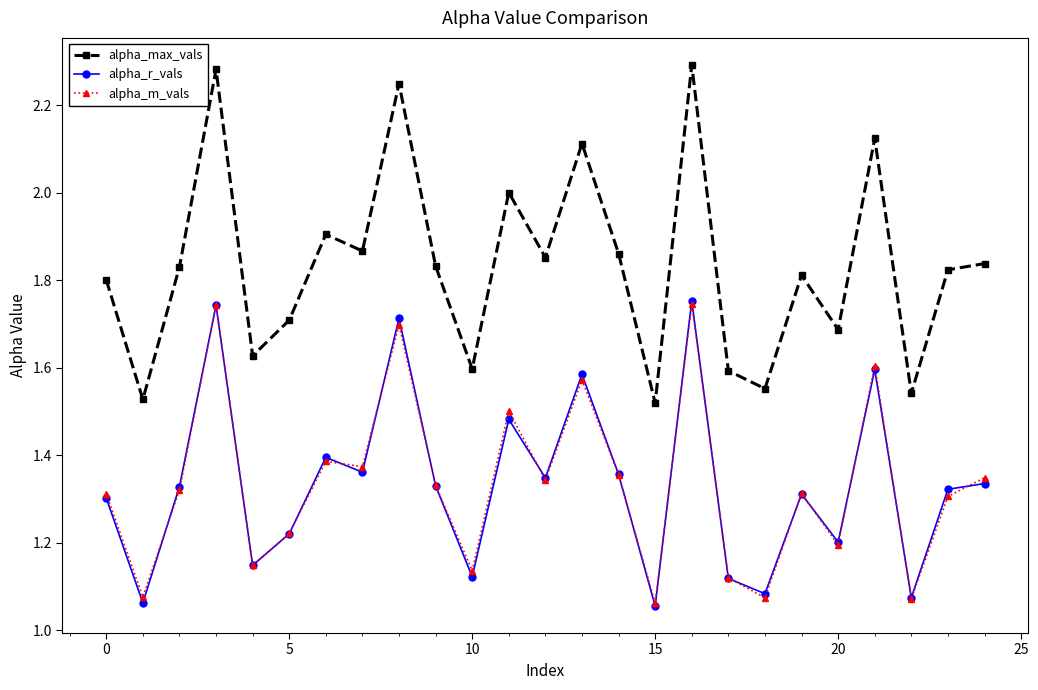

Which series has the largest range (max minus min)?

alpha_max_vals